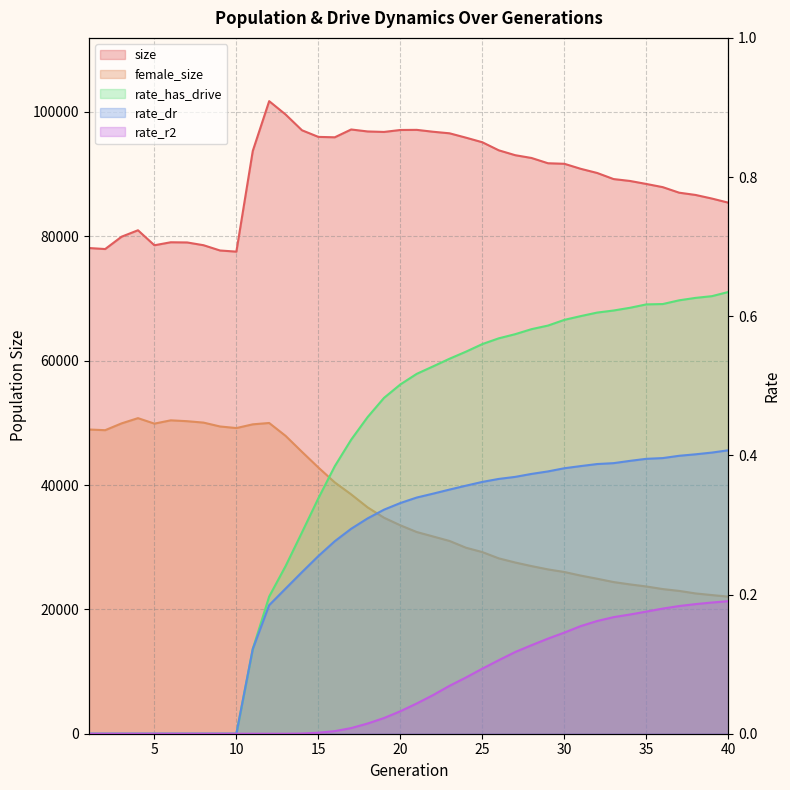

Is the value of rate_r2 at 16 greater than the value of rate_has_drive at 14?

No